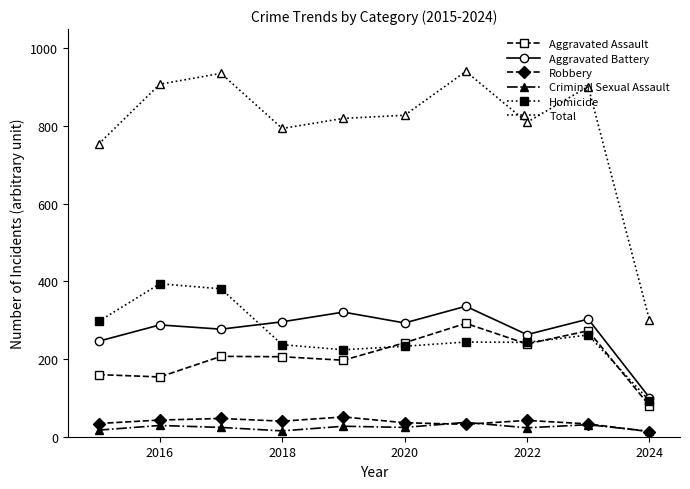

Count the number of data series in this chart.

6